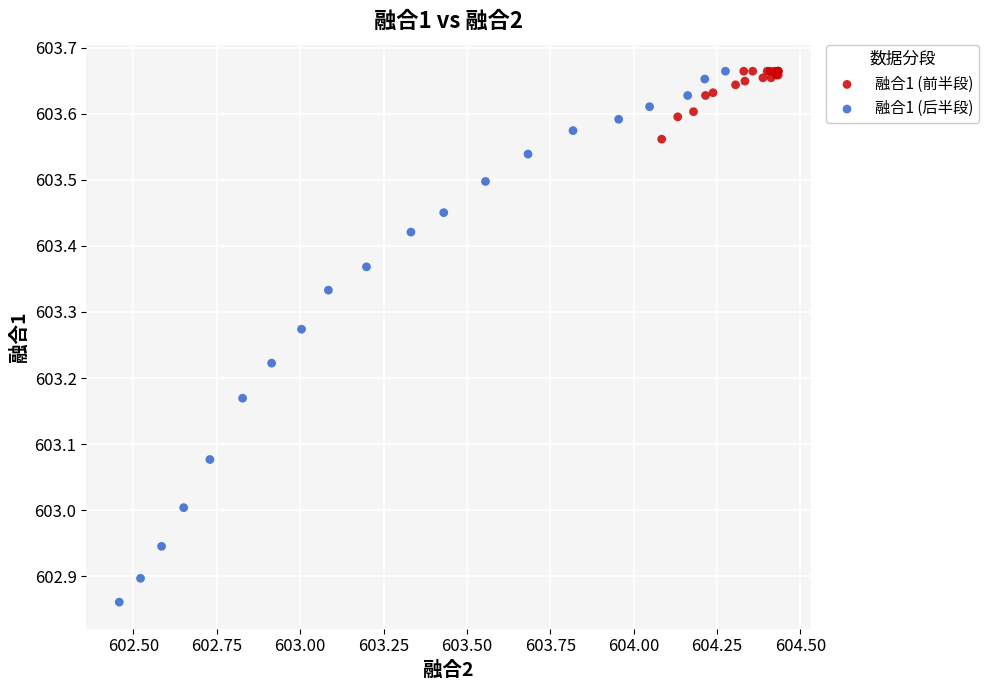

Which series has the widest spread of Y values?

融合1 (后半段)